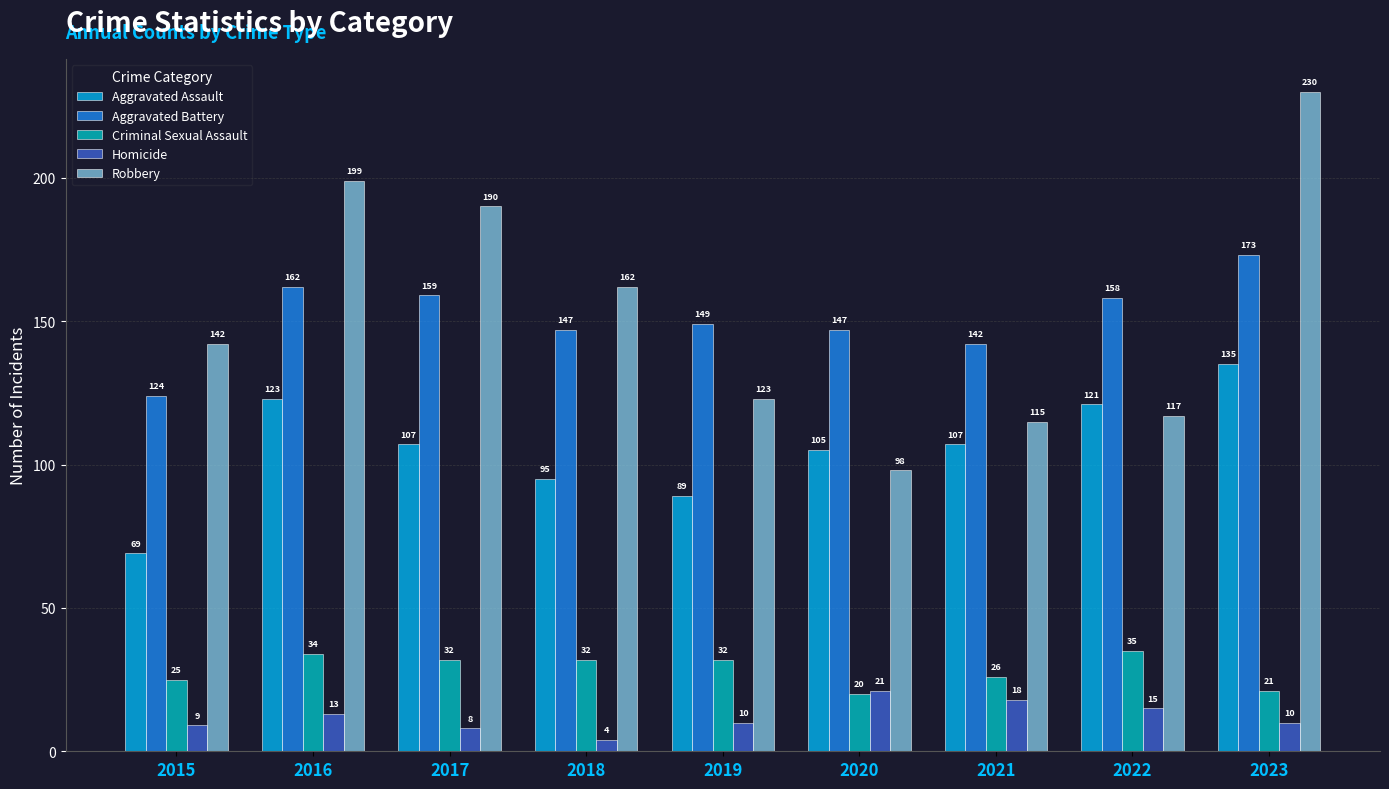

How many data points in Criminal Sexual Assault are less than 32?

4